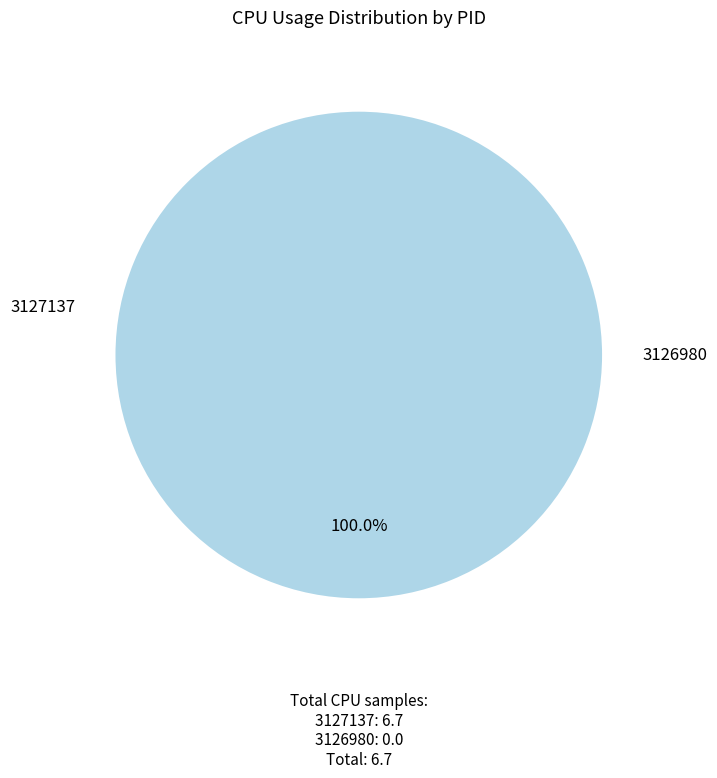

Count the number of slices in the pie.

2